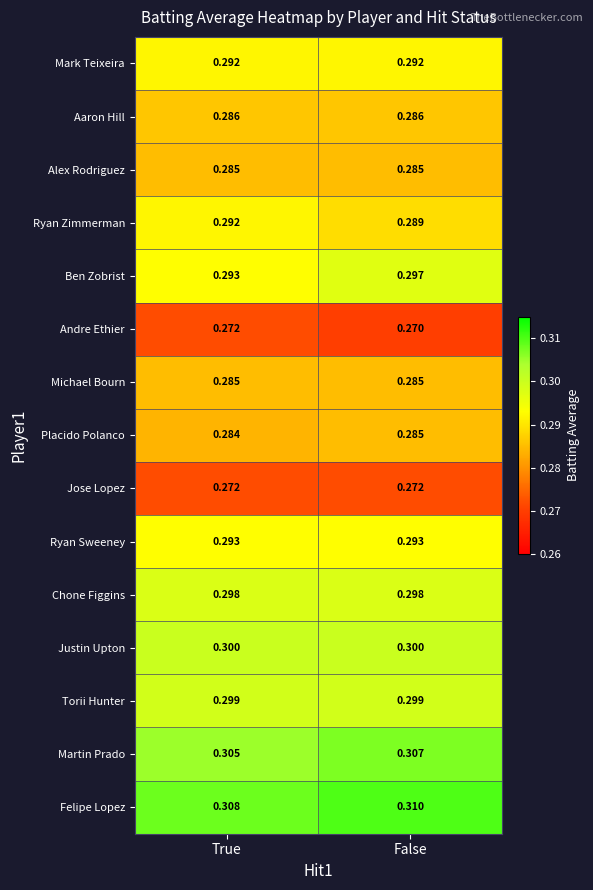

Which label corresponds to the largest value in the chart?

False